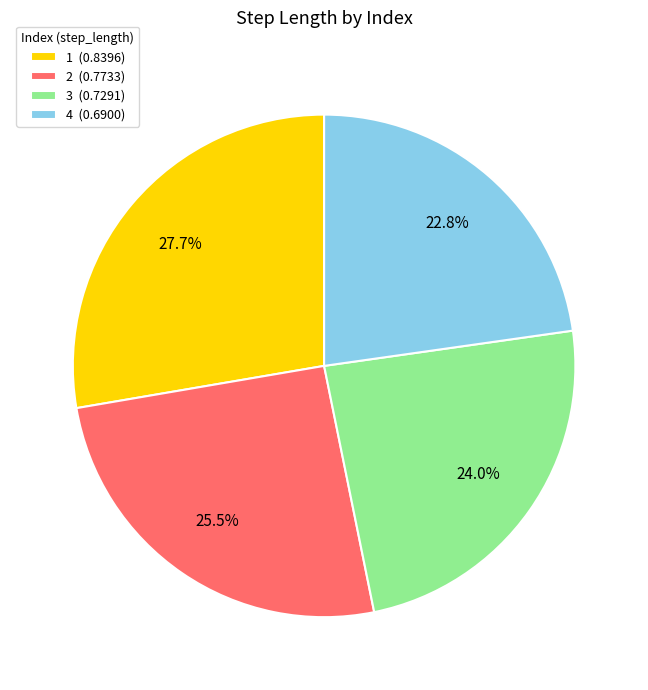

Is there any slice that represents more than half of the pie?

No